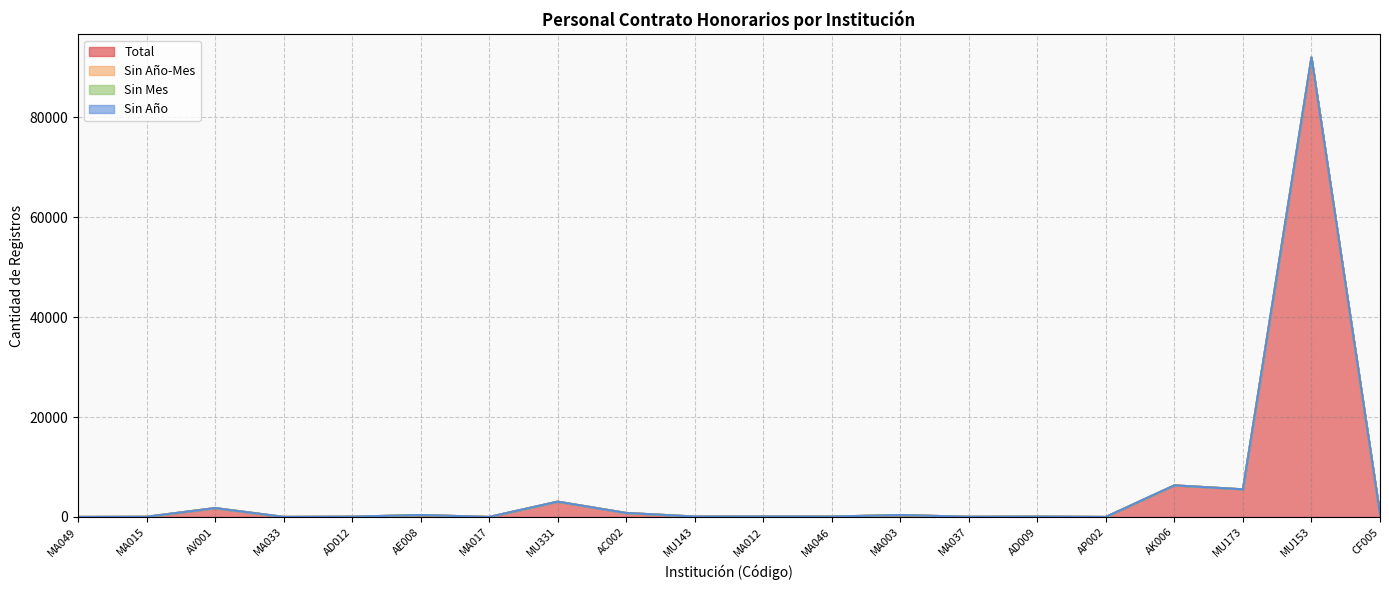

What is the average value of the Total series?

5564